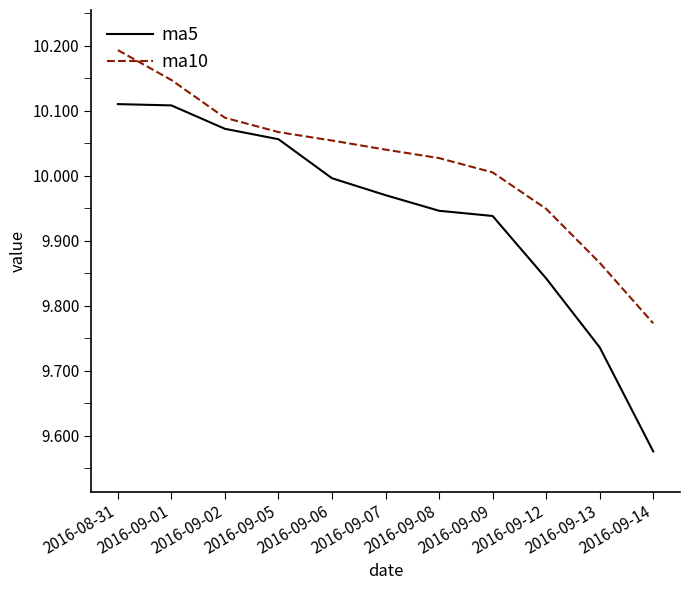

True or false: ma5 has a value of 4.1 at 2016-09-08.

False